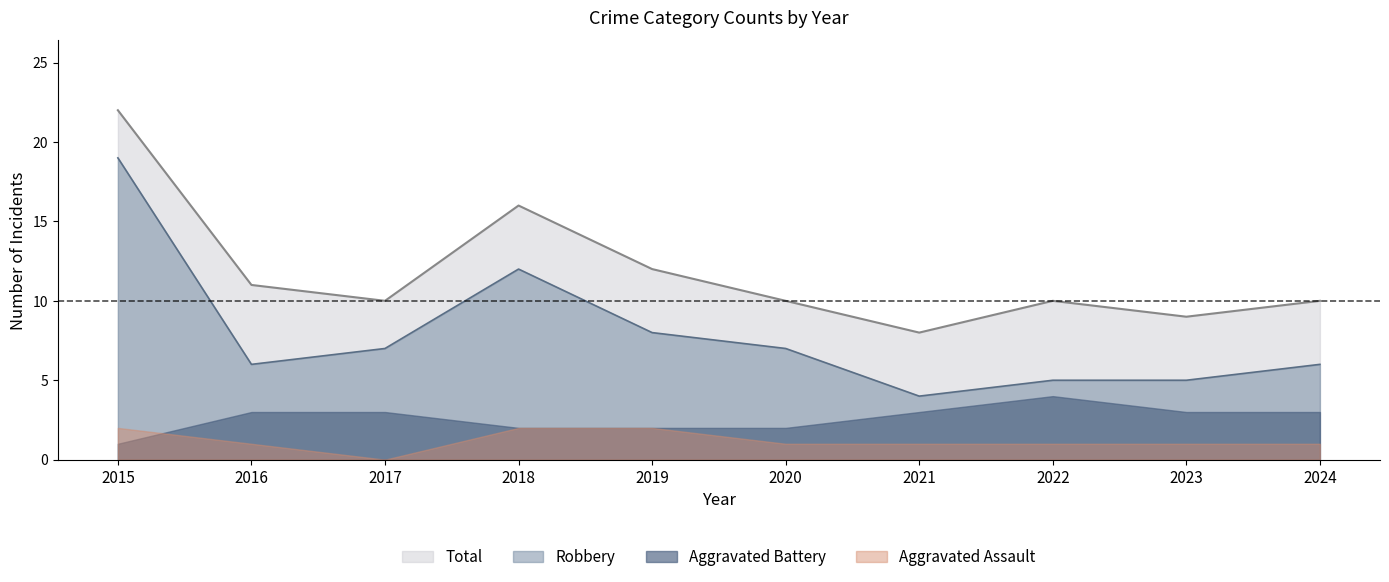

Which label corresponds to the largest value in the chart?

2015